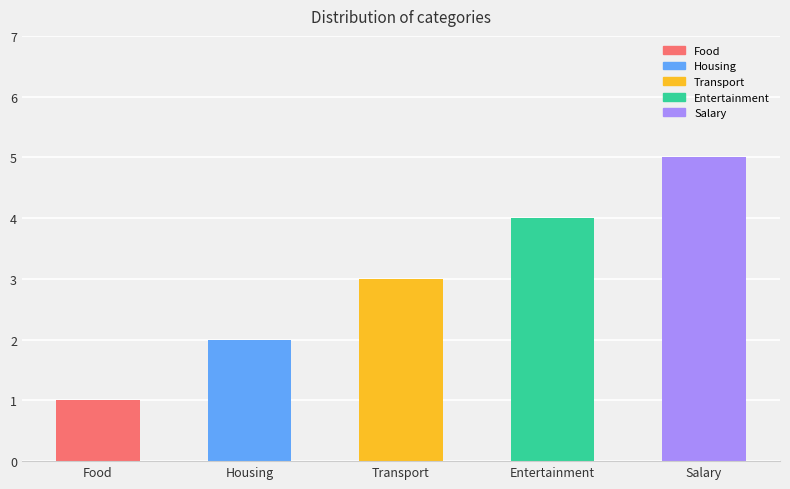

What is the difference between the maximum and minimum values?

4